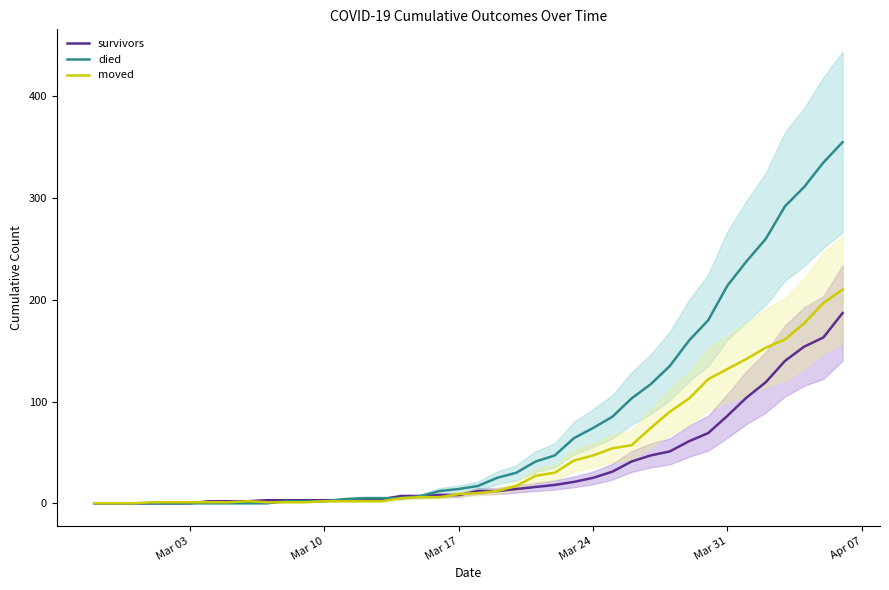

At how many categories does at least one series exceed 224?

6